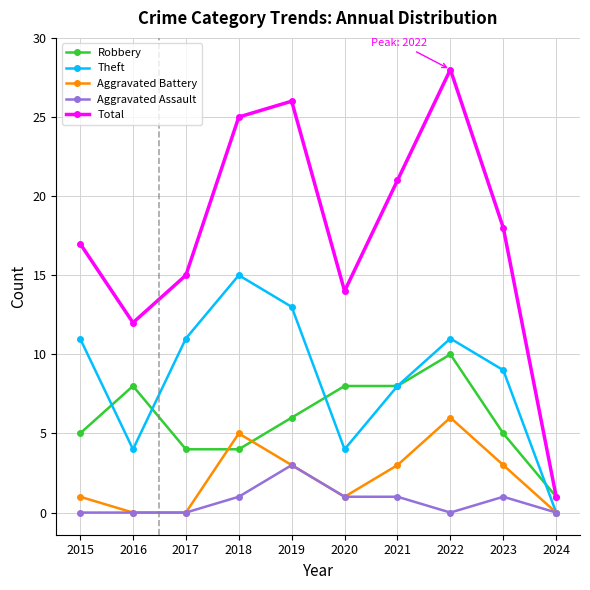

What is the approximate value of Theft at 2017?

11